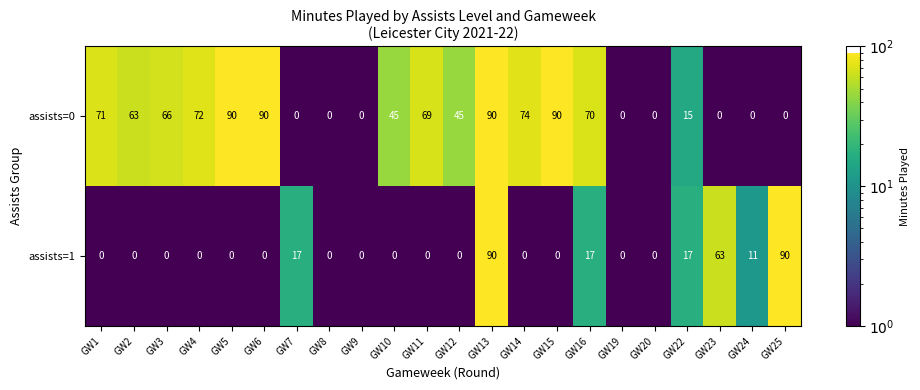

What is the difference between the assists=1 values at GW6 and GW23?

63